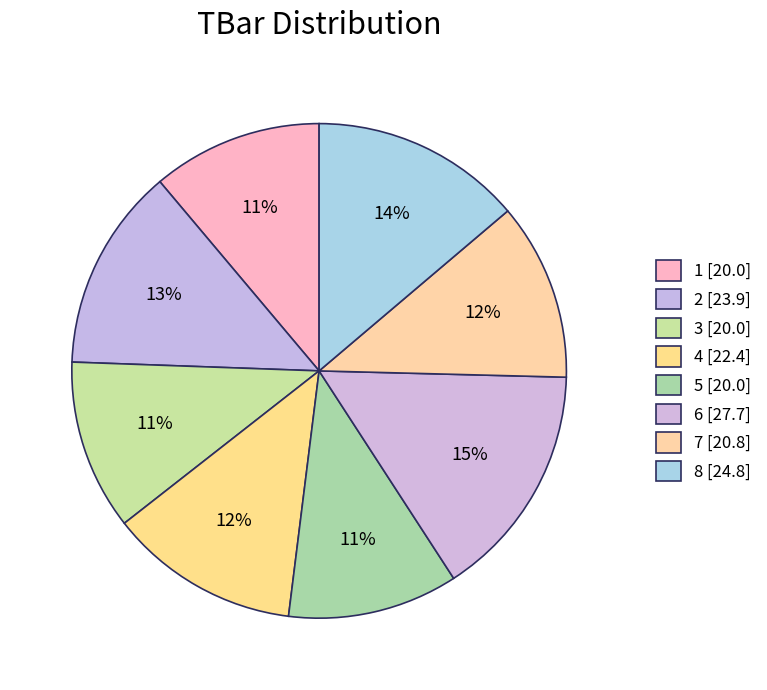

To the nearest percent, what is the combined percentage of 8 and 4?

26%